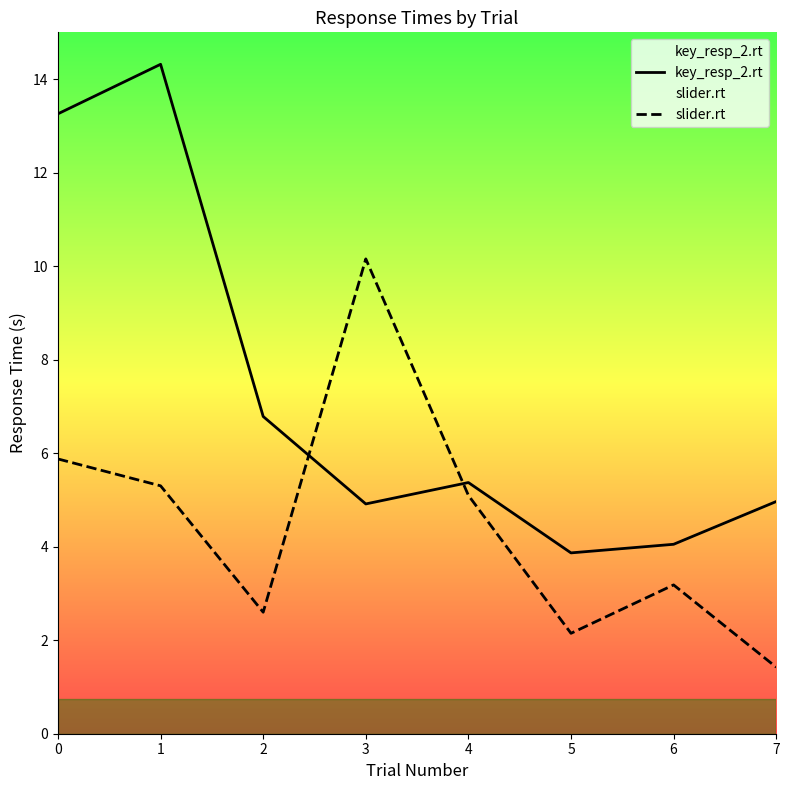

At which category is the sum across all series the highest?

1